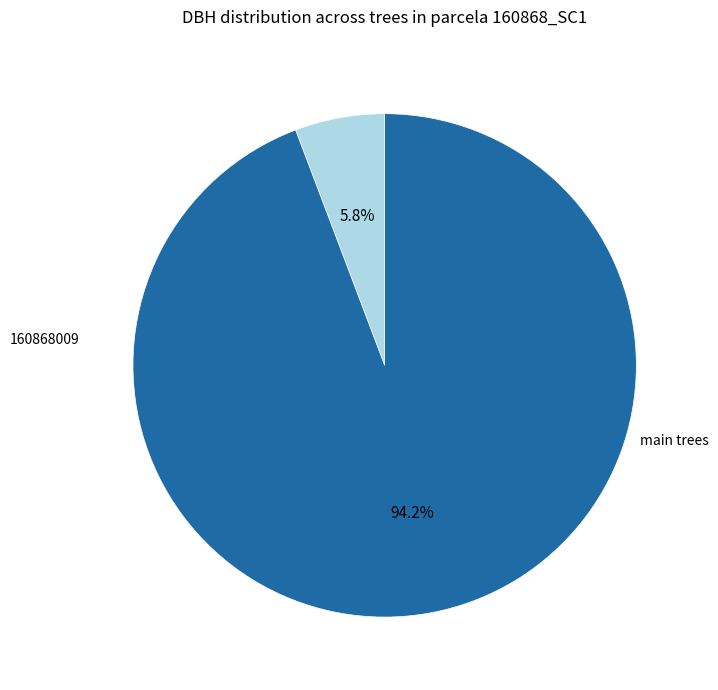

What is the smallest slice in the pie chart?

160868009